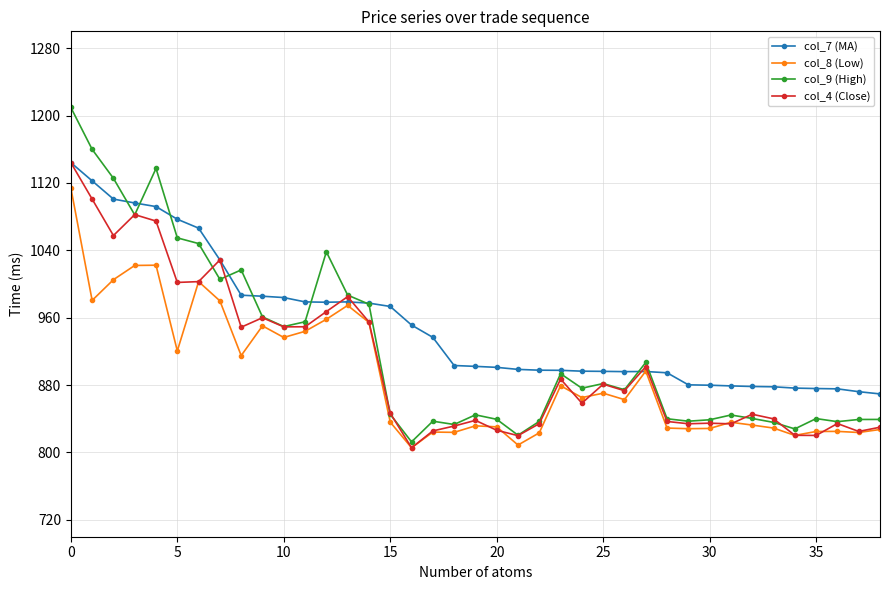

What is the greatest value displayed?

1209.6